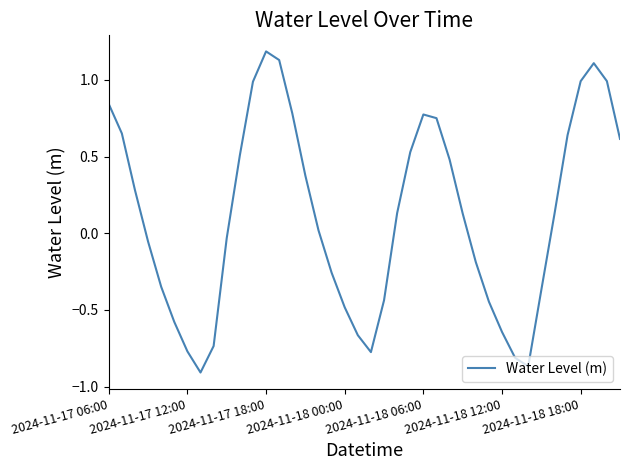

What is the greatest value displayed?

1.2